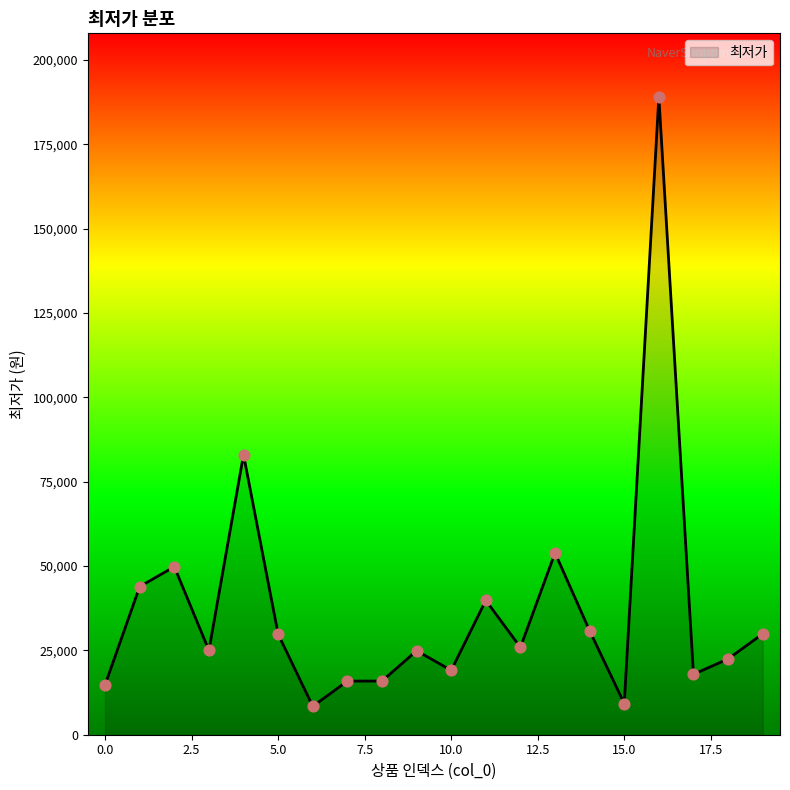

What is the maximum value shown in the chart?

189000